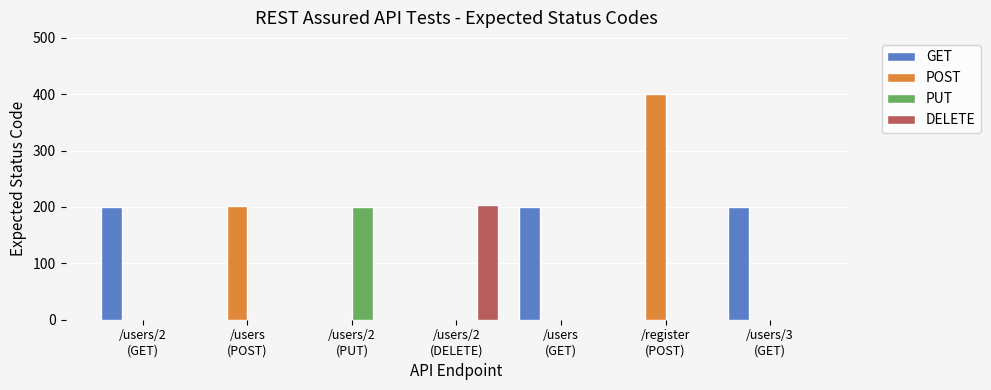

What is the average value of the DELETE series?

29